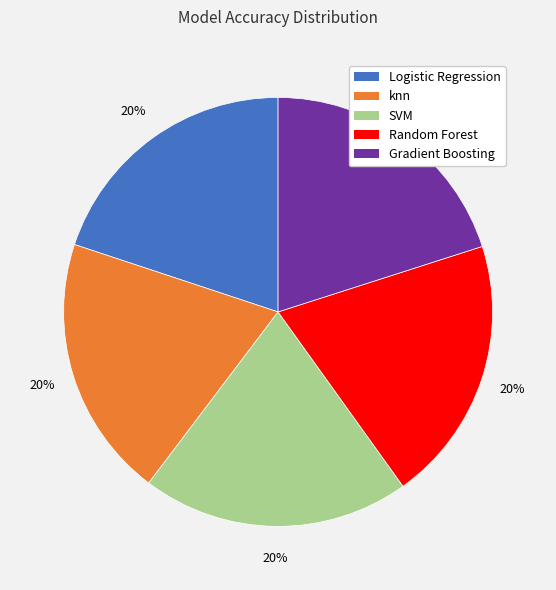

To the nearest percent, what portion does knn represent?

20%